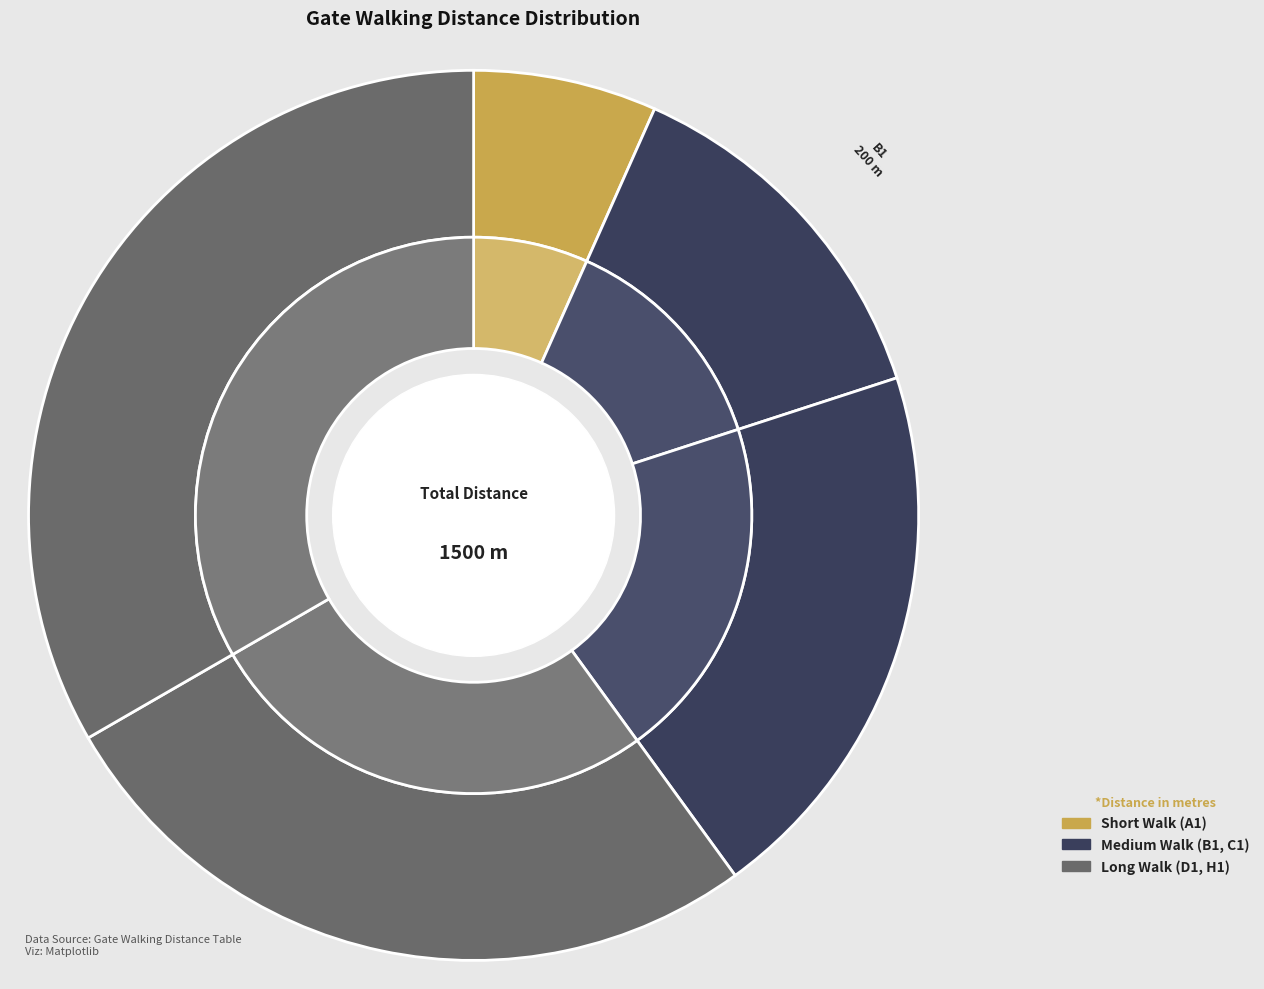

Do A1 and D1 together represent more than half of the pie?

No